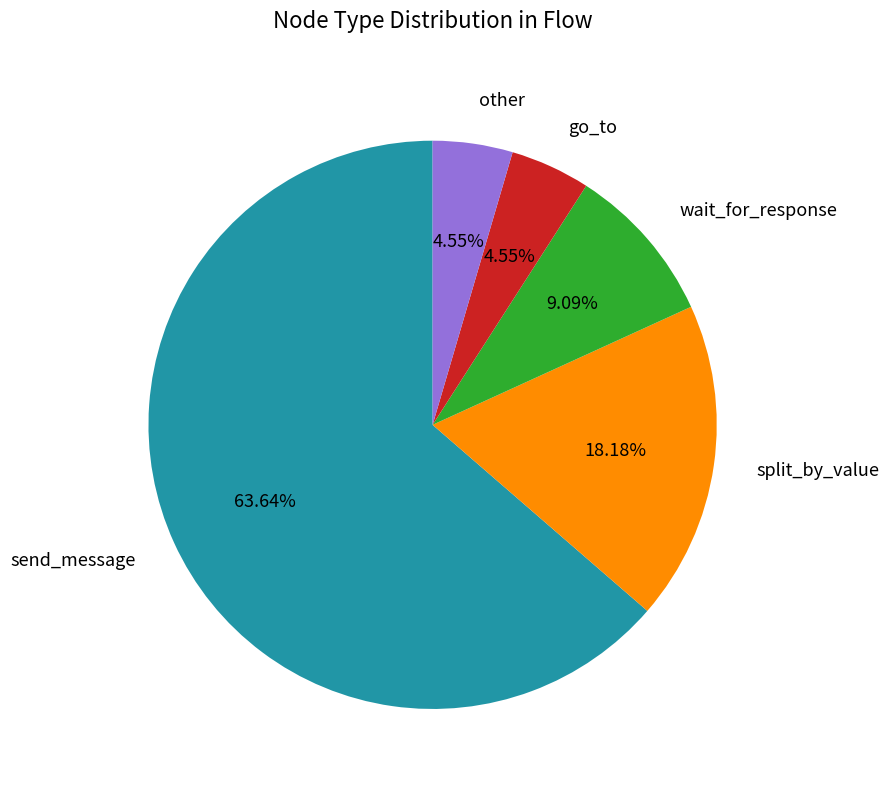

Is there a majority slice in this chart?

Yes